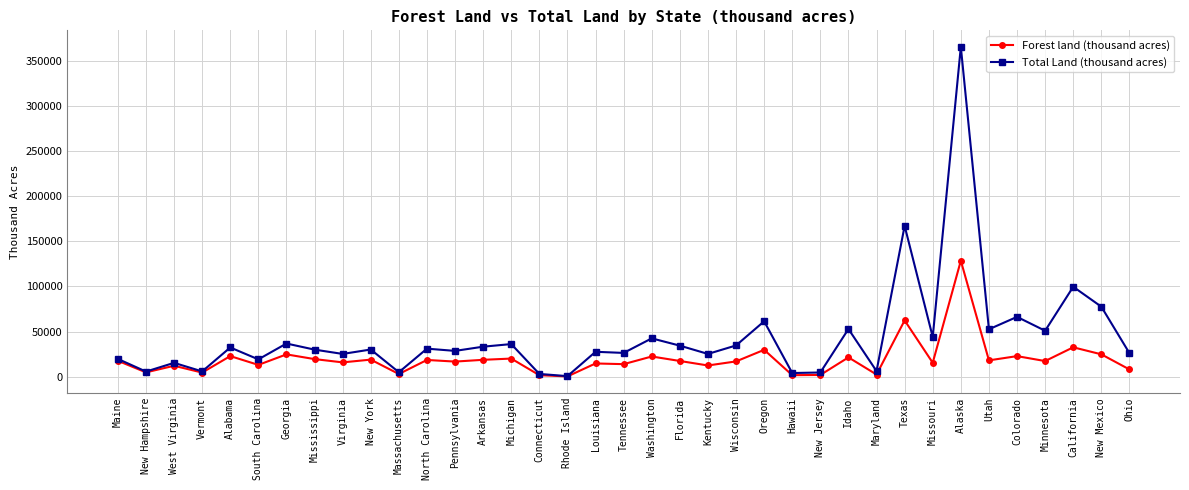

In Total Land (thousand acres), how many points are higher than both neighbors (excluding endpoints)?

14